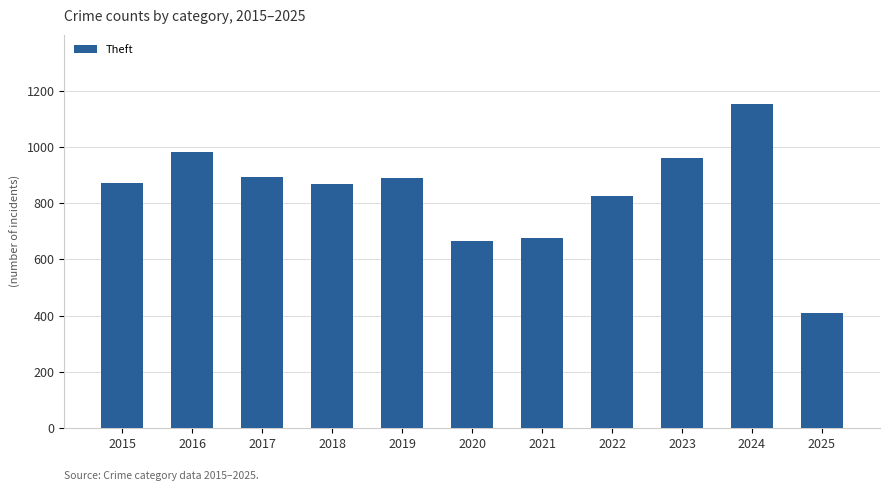

Which category has the highest value across all series?

2024